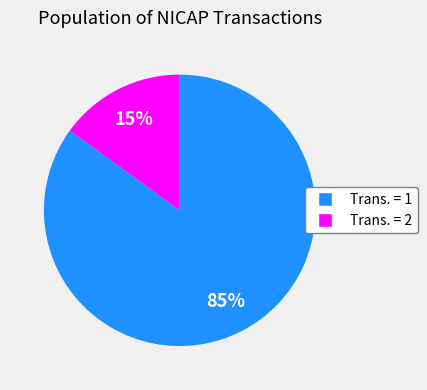

Is there a majority slice in this chart?

Yes